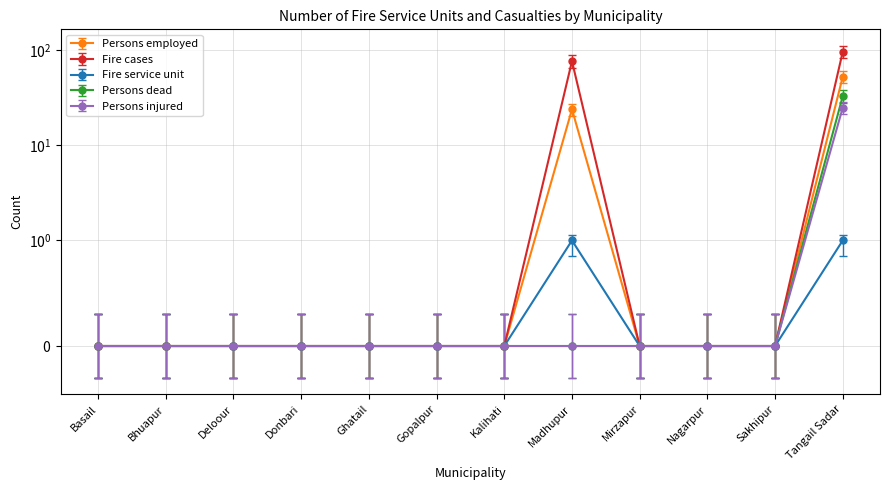

How many lines are shown in the chart?

5